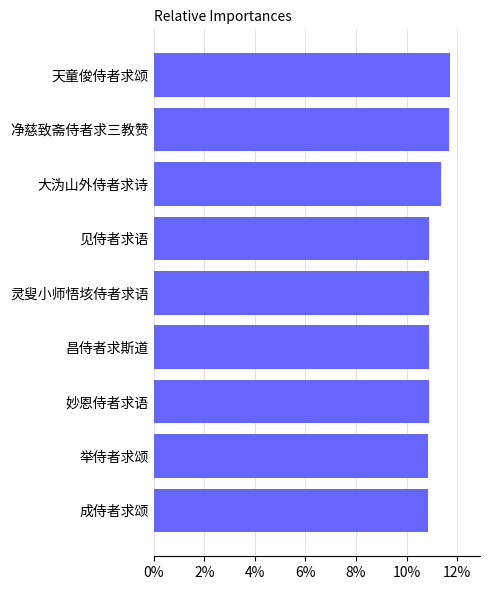

What is the difference between the values at 见侍者求语 and 天童俊侍者求颂?

0.8